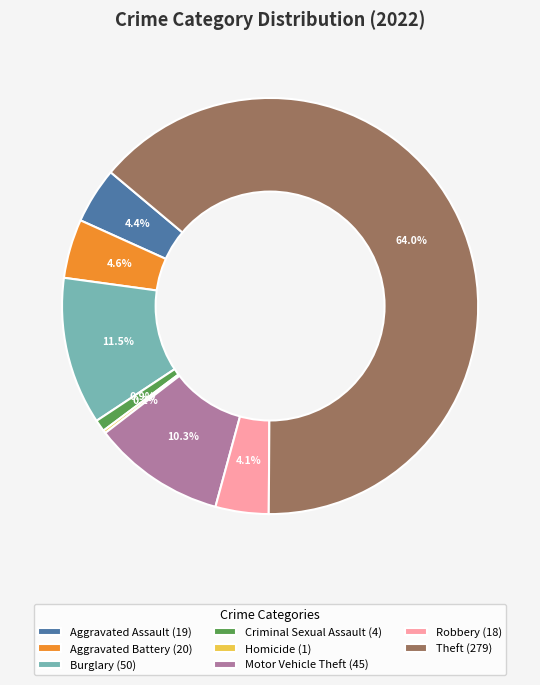

Which slice represents more than half of the pie?

Theft (279)